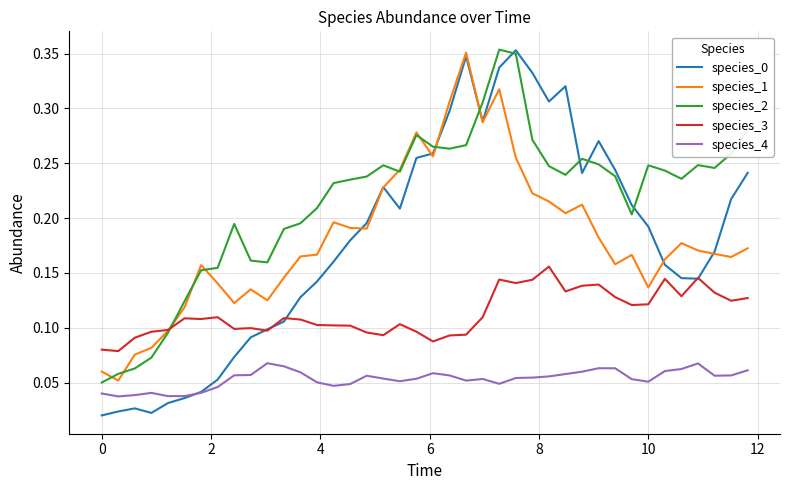

Does the chart display data point markers on the line(s)?

No